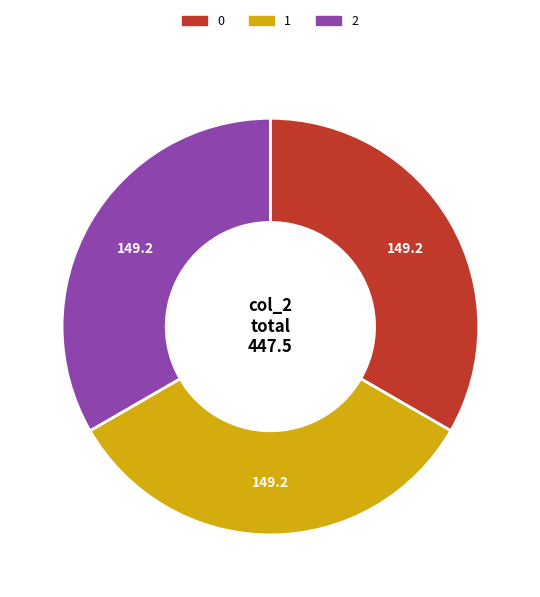

Do 1 and 2 together represent more than half of the pie?

Yes